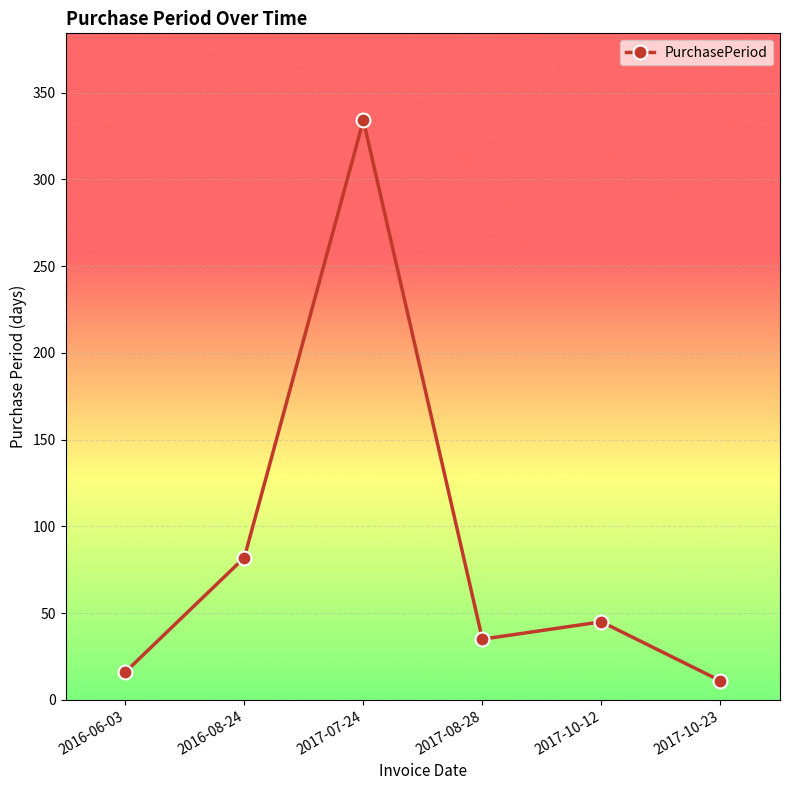

Is this an area chart (filled region under the line)?

No